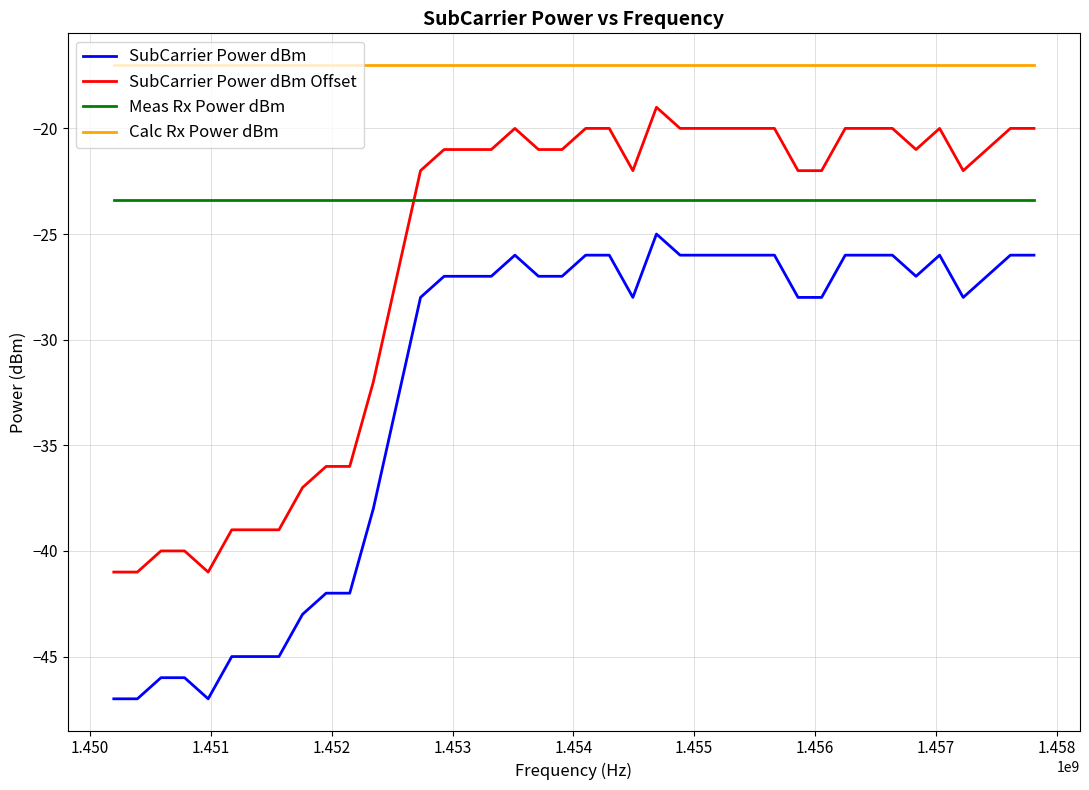

What is the difference between the maximum and second lowest values in the SubCarrier Power dBm series?

22.0